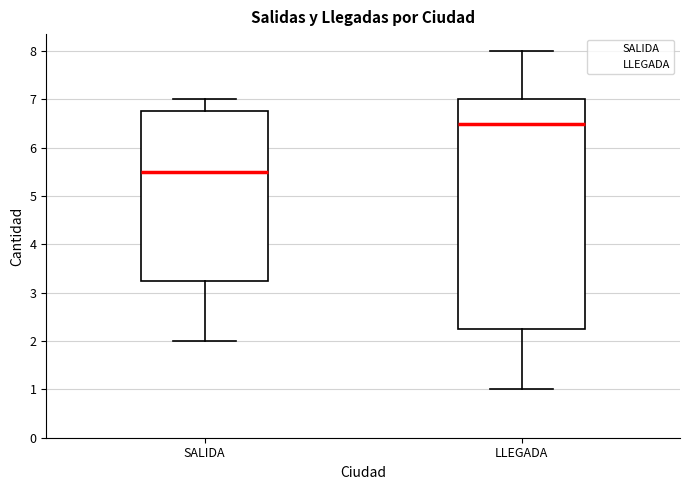

Where does the lower whisker of the box for LLEGADA end on the y-axis? The values are not printed on the chart, so give them approximately, as read against the axis.

1.0